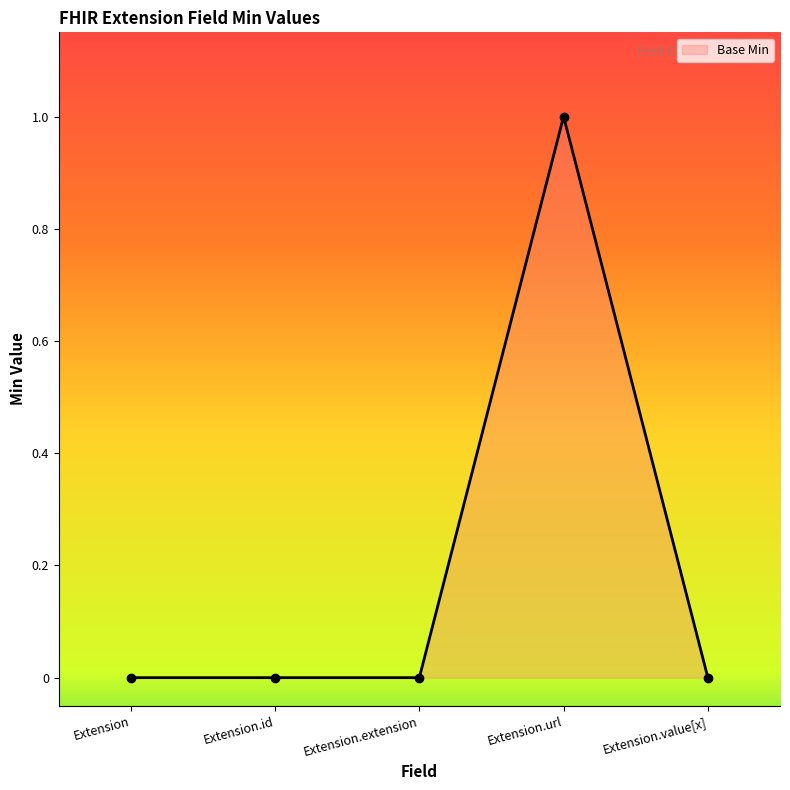

The value at Extension.url is 2. True or false?

False